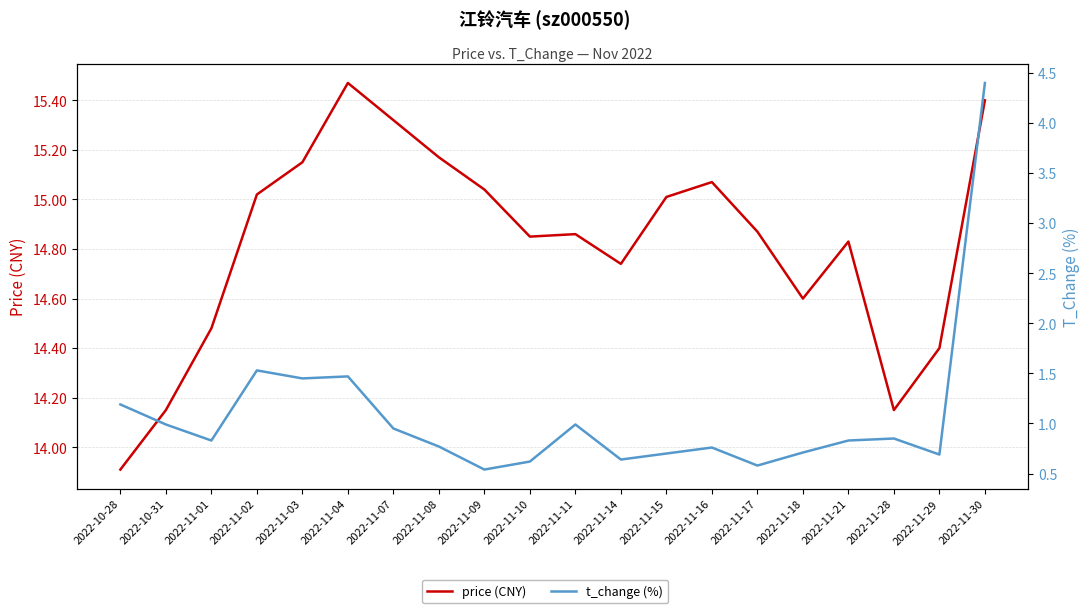

What is the sum of the price (CNY) values at 2022-11-28 and 2022-11-04?

29.6